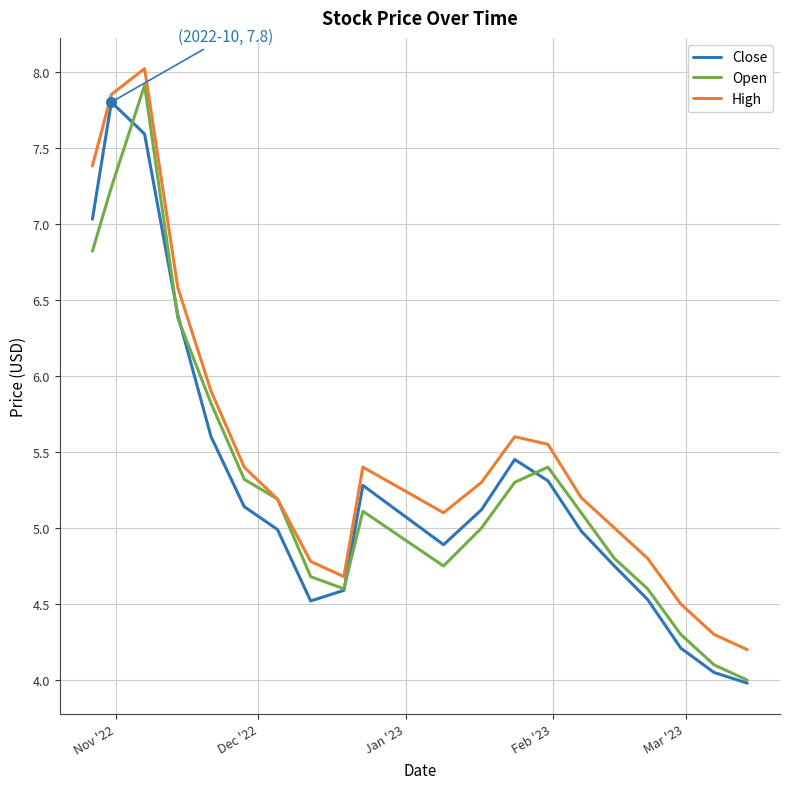

Which series has the largest total across all categories?

High